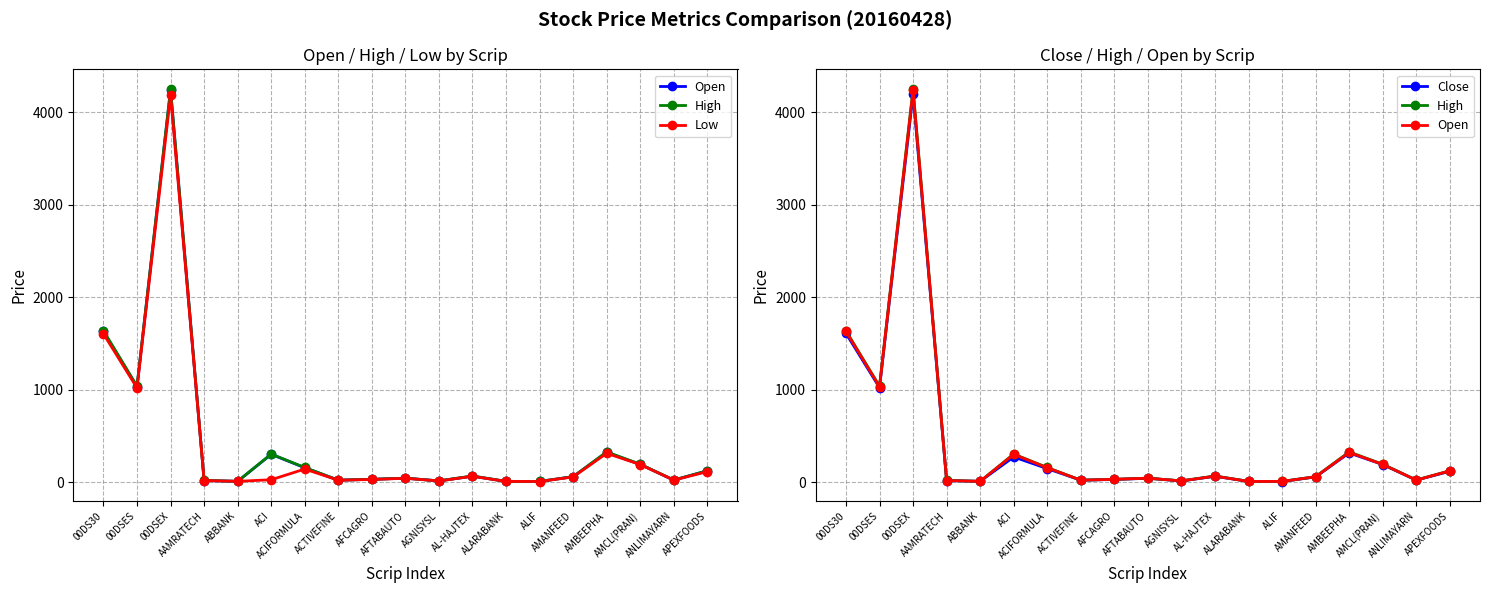

What is the difference between the maximum and minimum values in the High series?

4243.4